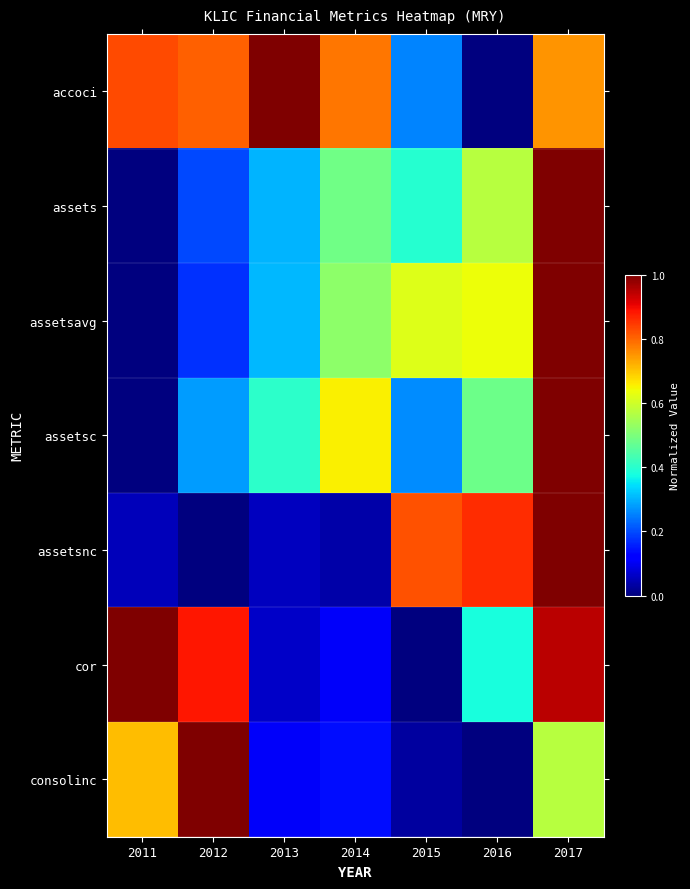

What is the difference between the highest and lowest values at 2017?

0.4